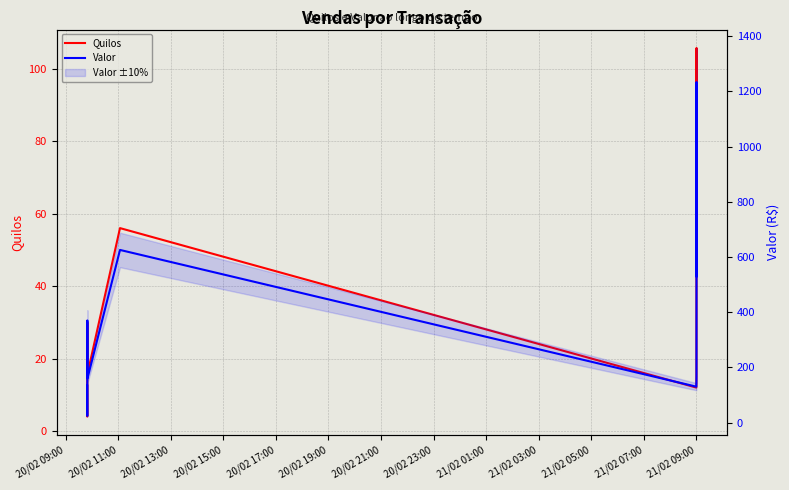

True or false: Quilos and Valor intersect in this chart.

False